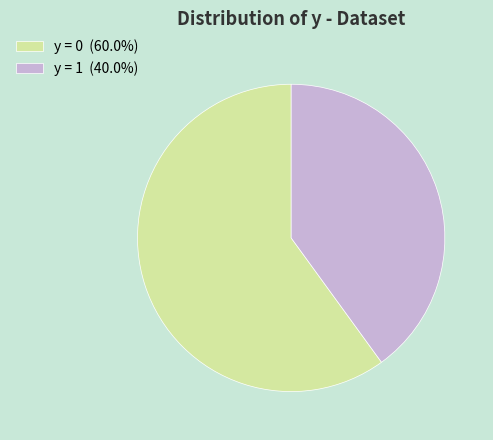

Does y = 1 (40.0%) account for over 50% of the chart?

No